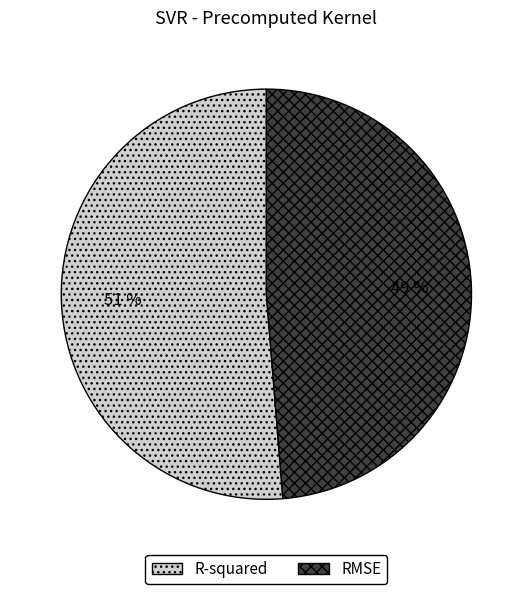

True or false: RMSE accounts for 49% of the total.

True